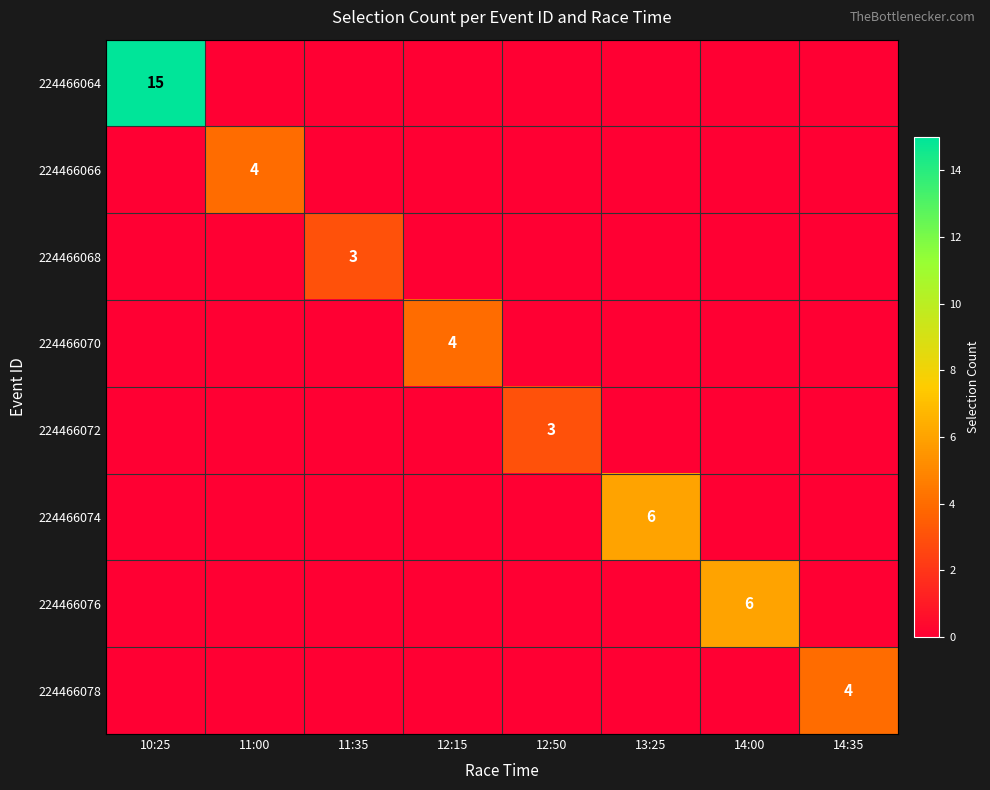

The value of 224466064 at 10:25 is 15. True or false?

True